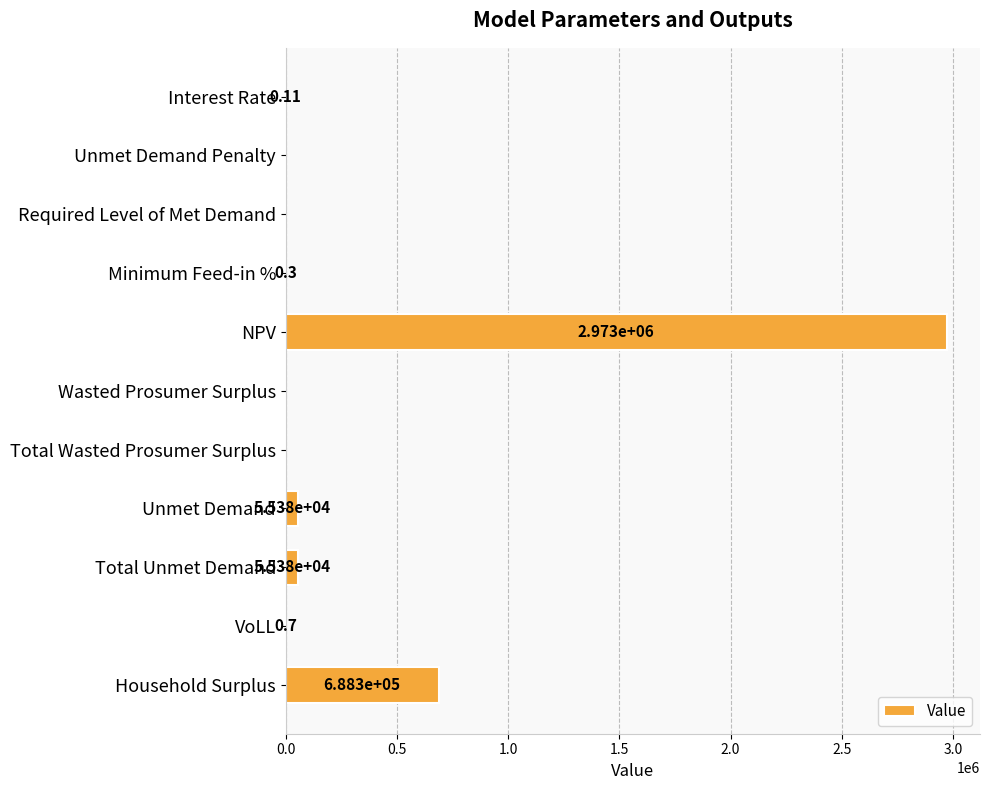

Where is the data nearest to the value 1486349?

Household Surplus